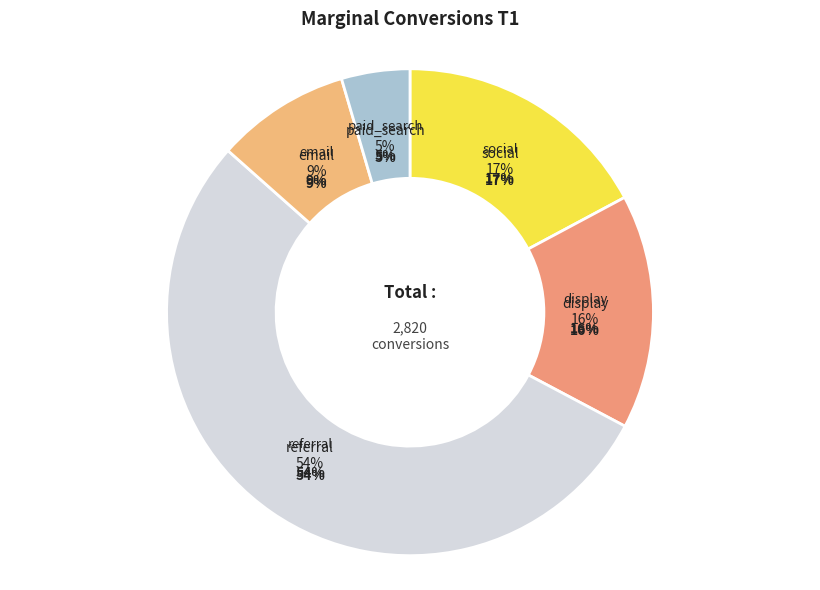

What is the smallest slice in the pie chart?

paid_search